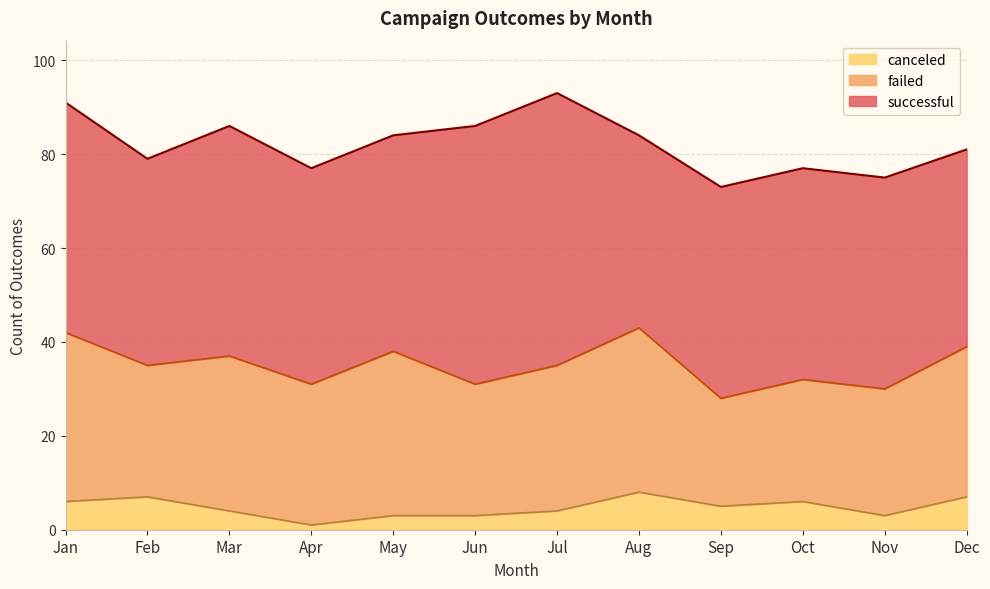

The successful series shows 23 at Jan. True or false?

False